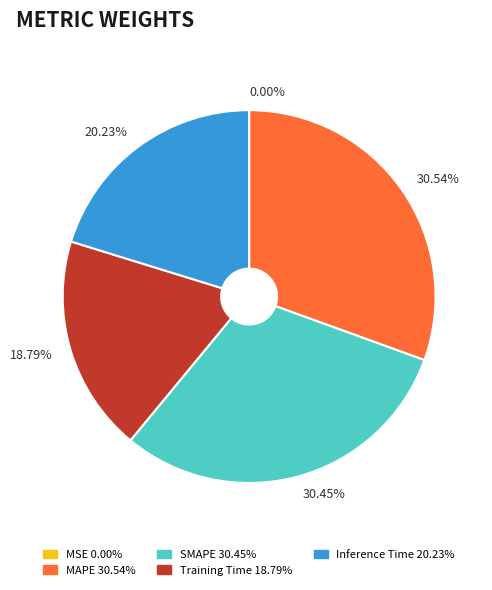

To the nearest percent, what is the combined percentage of Training Time and Inference Time?

39%